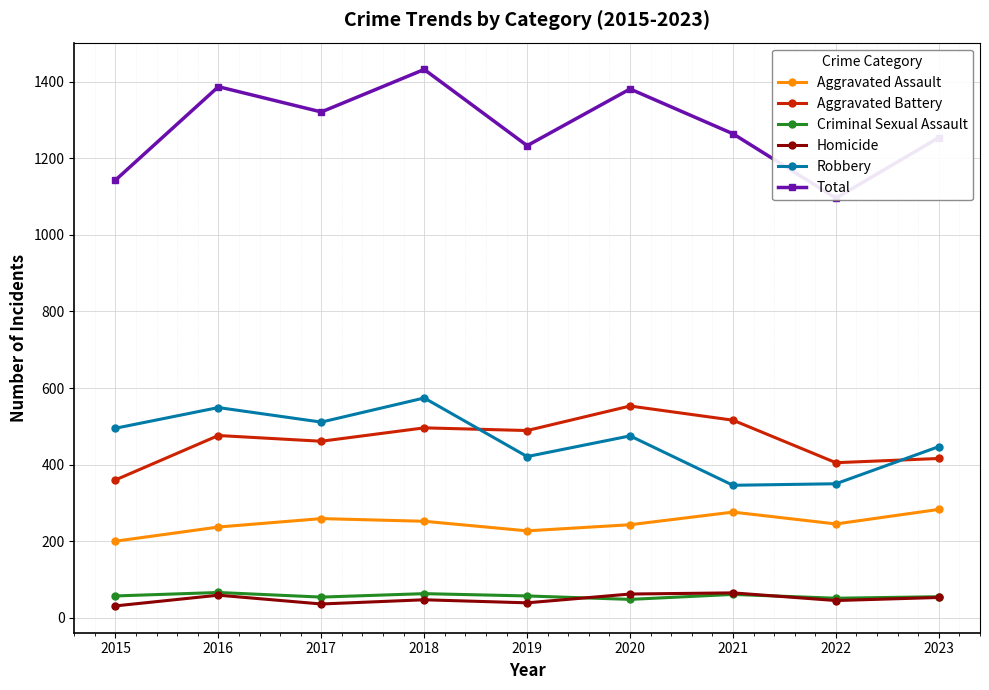

How many lines are shown in the chart?

6